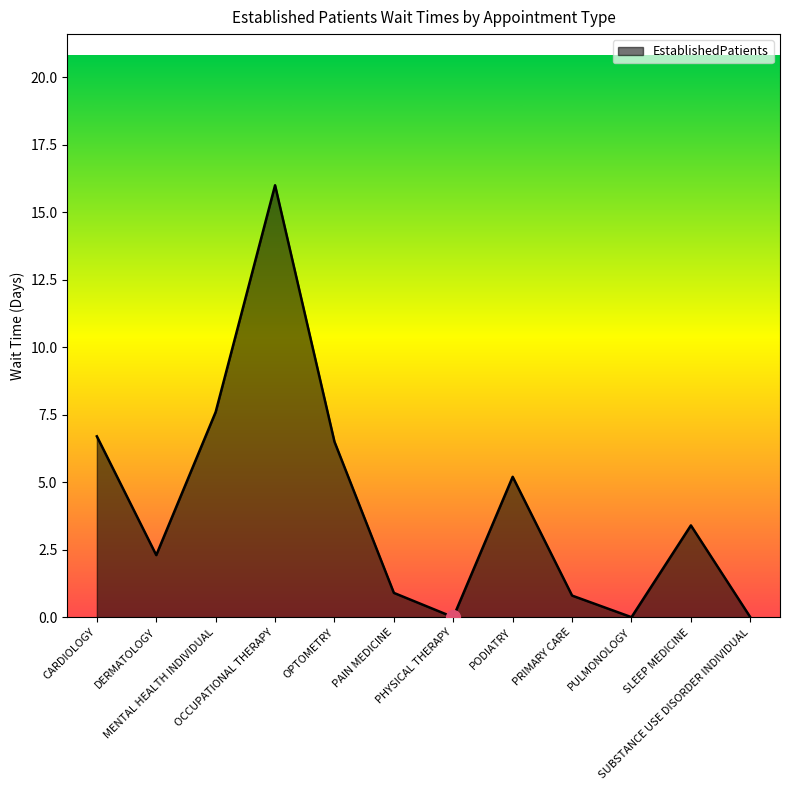

At which category does the data reach its first local valley?

DERMATOLOGY